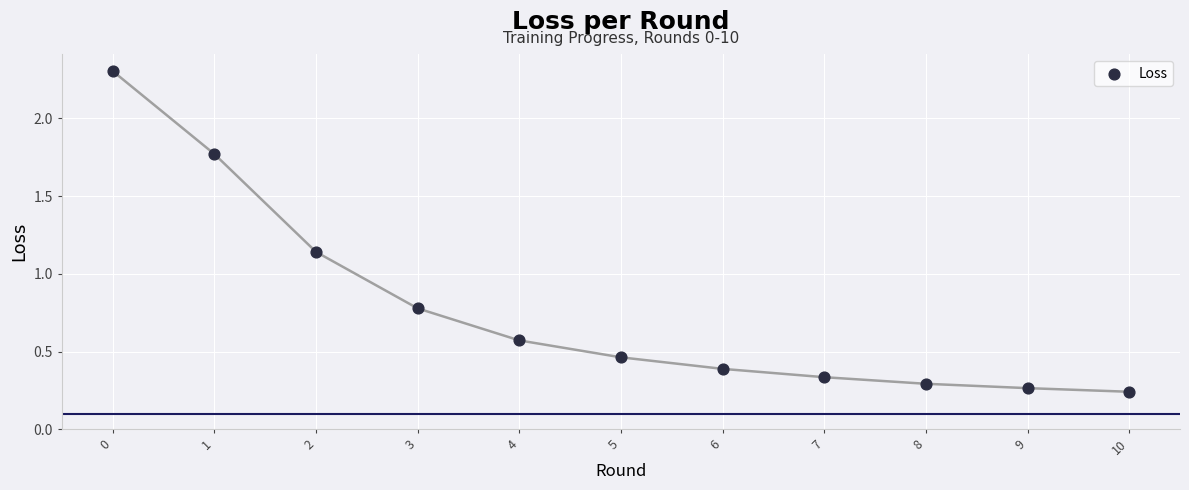

What is the range of Y values (max minus min)?

2.1